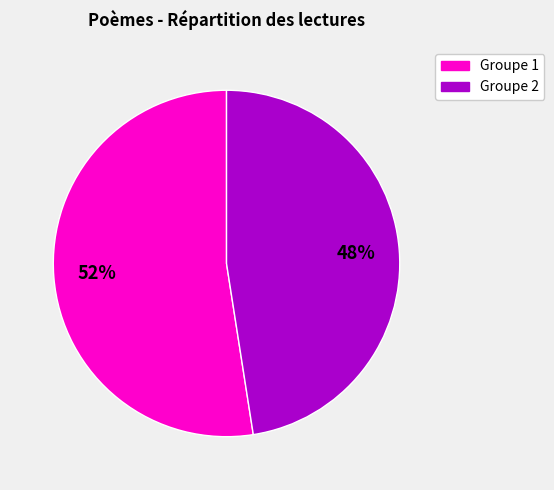

Is there a majority slice in this chart?

Yes